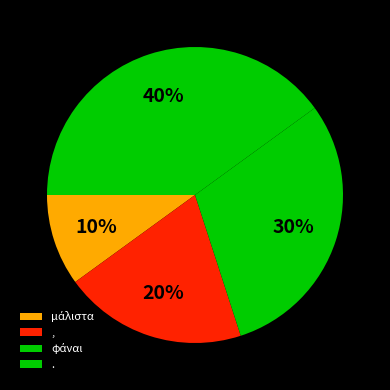

How many slices are in this pie chart?

4